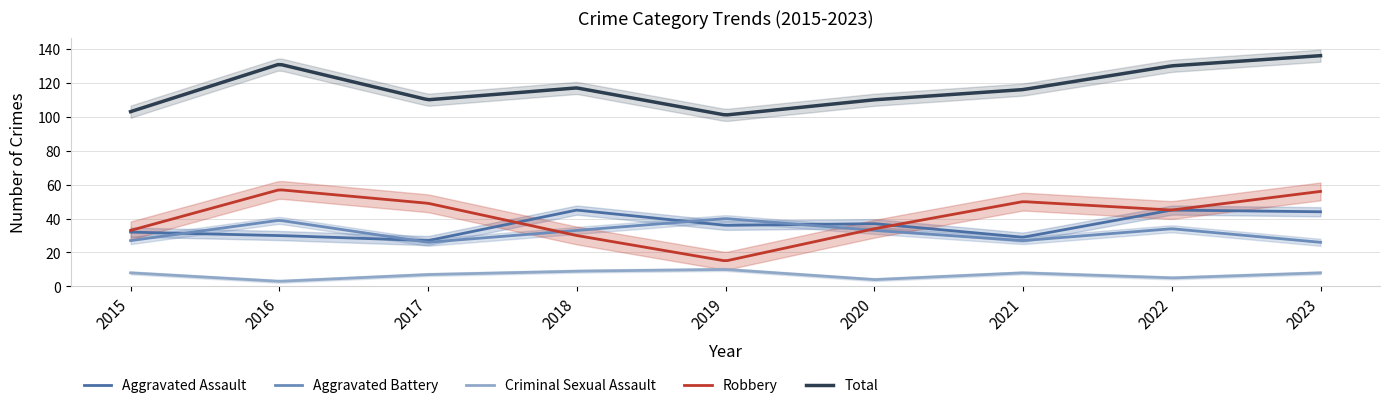

The Robbery series shows 31 at 2022. True or false?

False